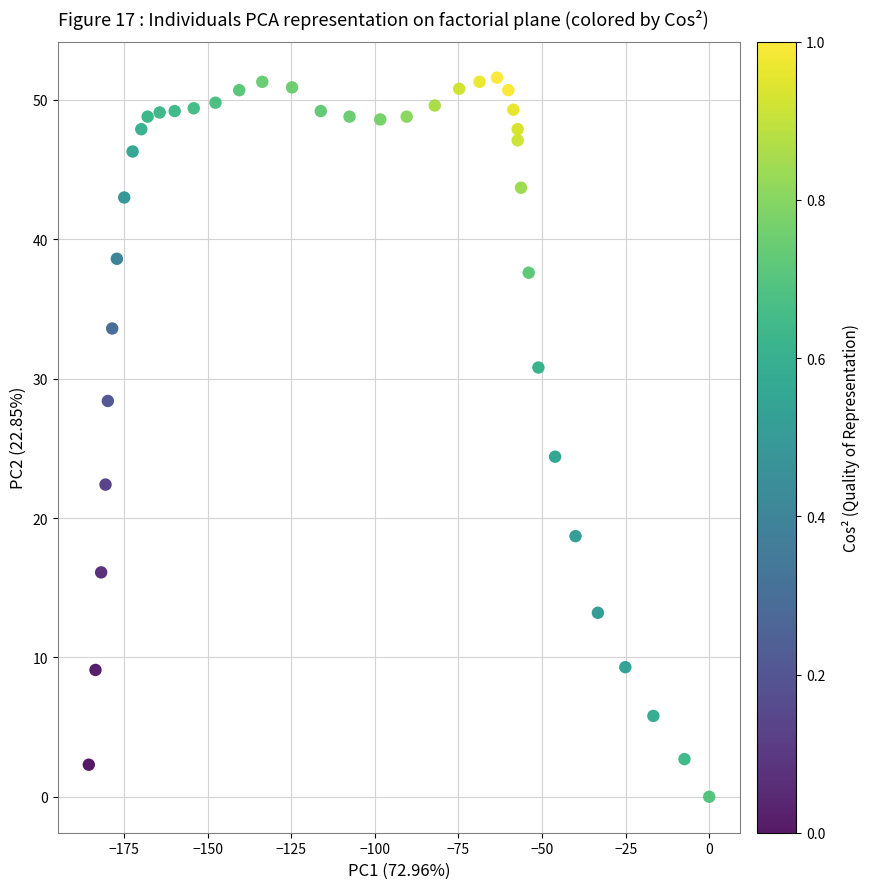

What Y value in the scatter plot is closest to 25?

24.4